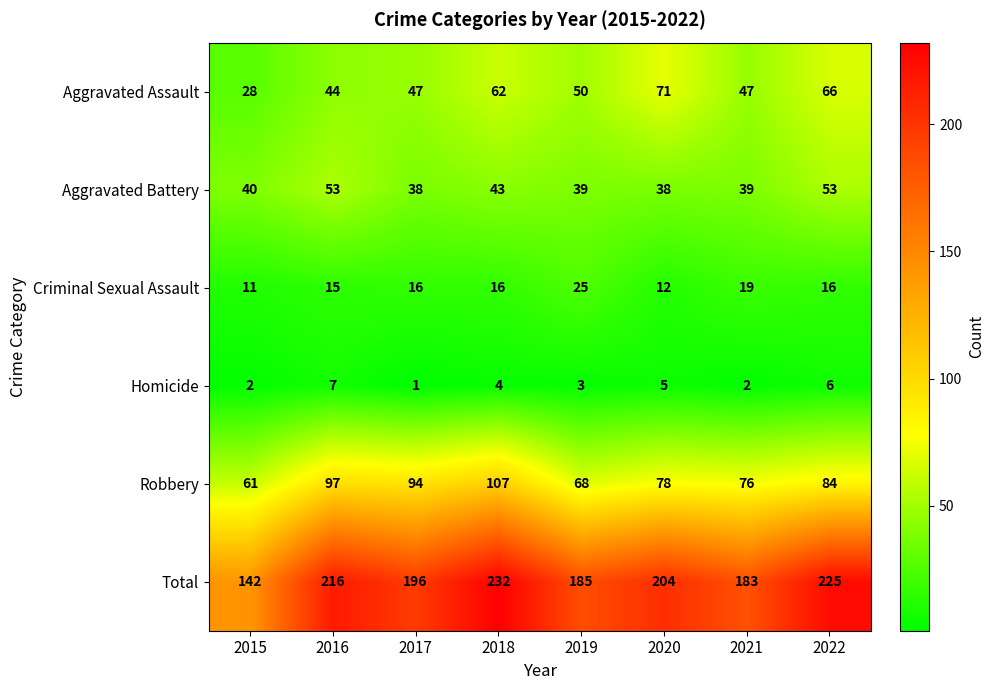

At which category does the chart reach its peak across all series?

2018